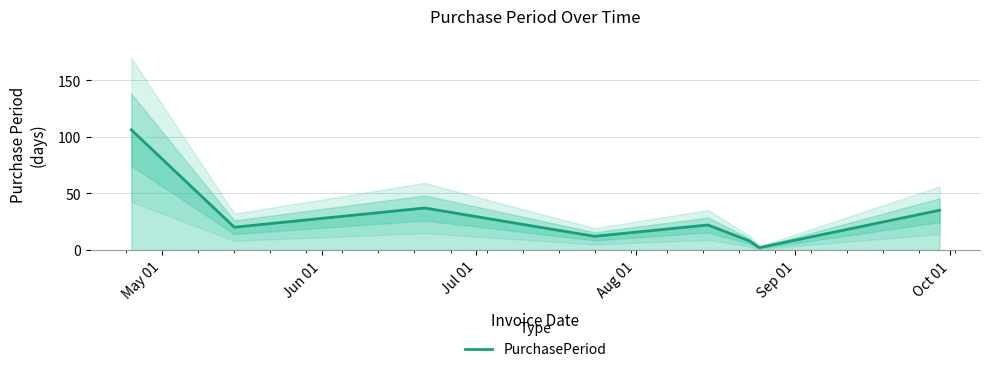

How many data points are less than 21?

4